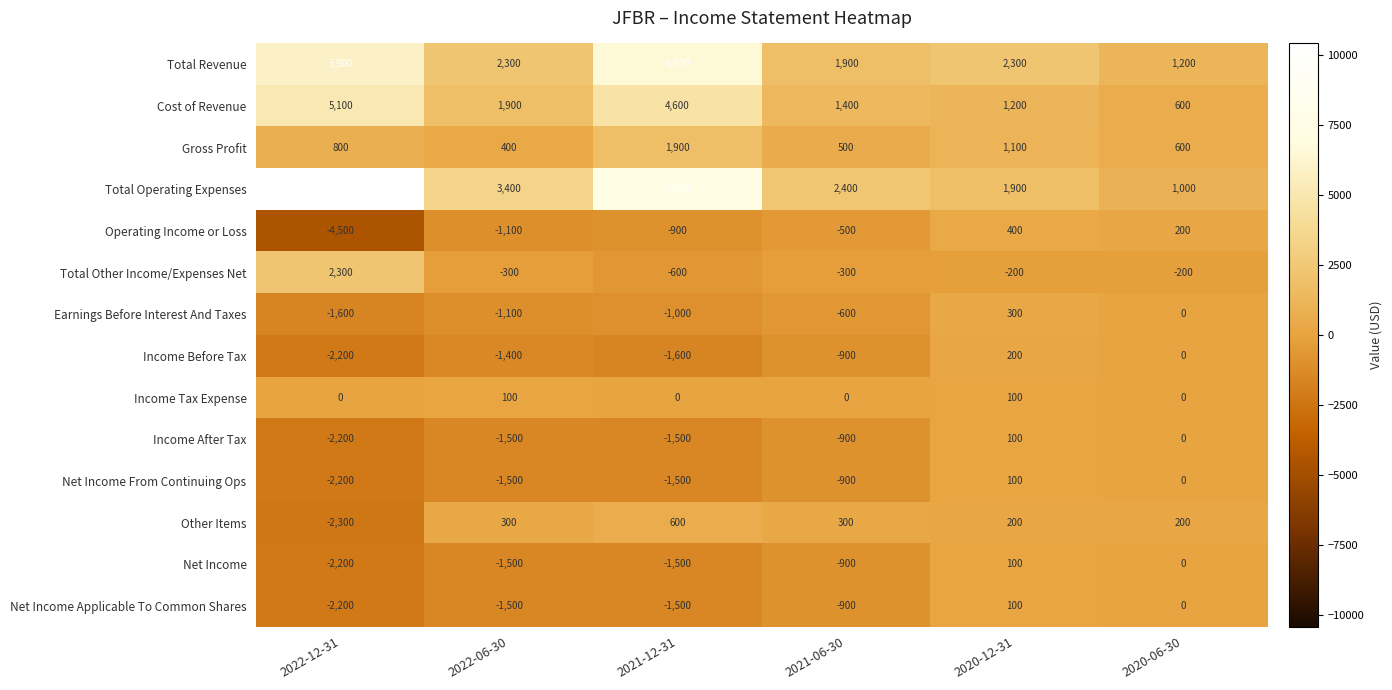

What is the difference between the maximum and second lowest values in the Net Income Applicable To Common Shares series?

1600